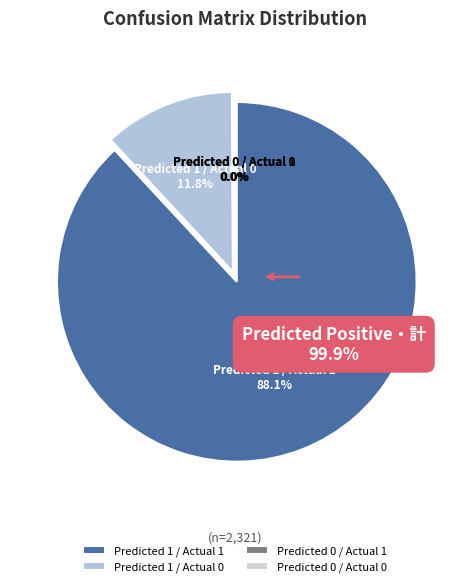

Do Predicted 1 / Actual 0 and Predicted 0 / Actual 1 together represent more than half of the pie?

No